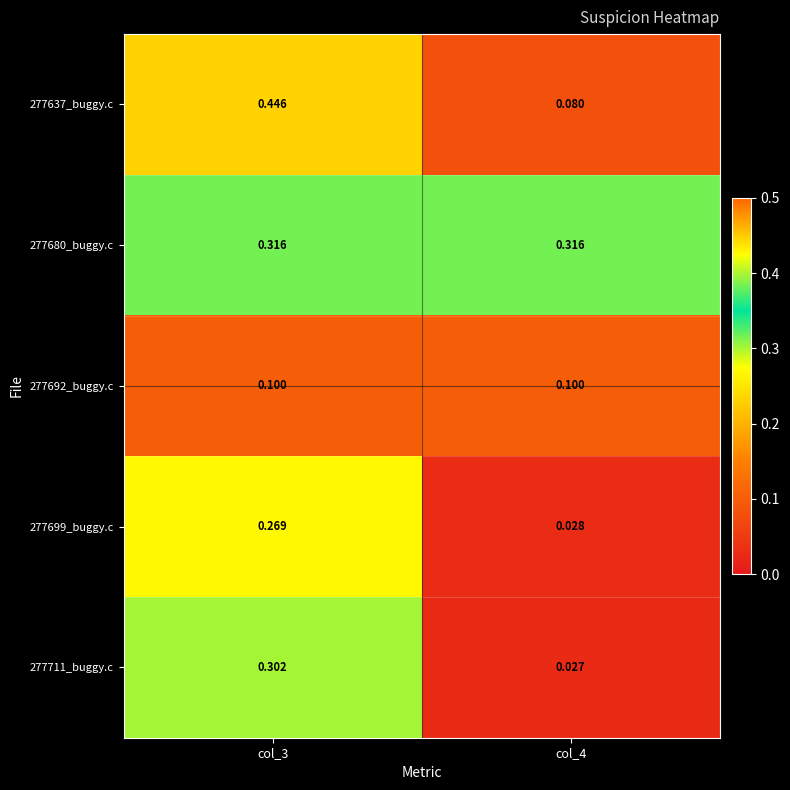

Is the value of 277711_buggy.c at col_4 greater than the value of 277699_buggy.c at col_3?

No